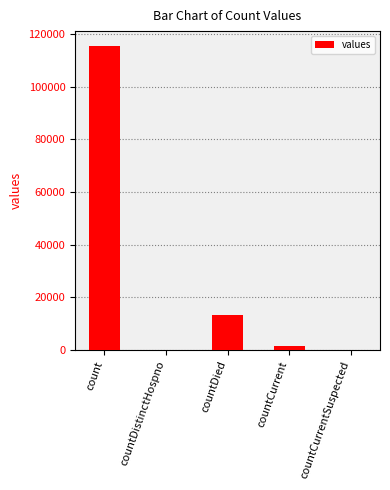

How many data points does each series have?

5